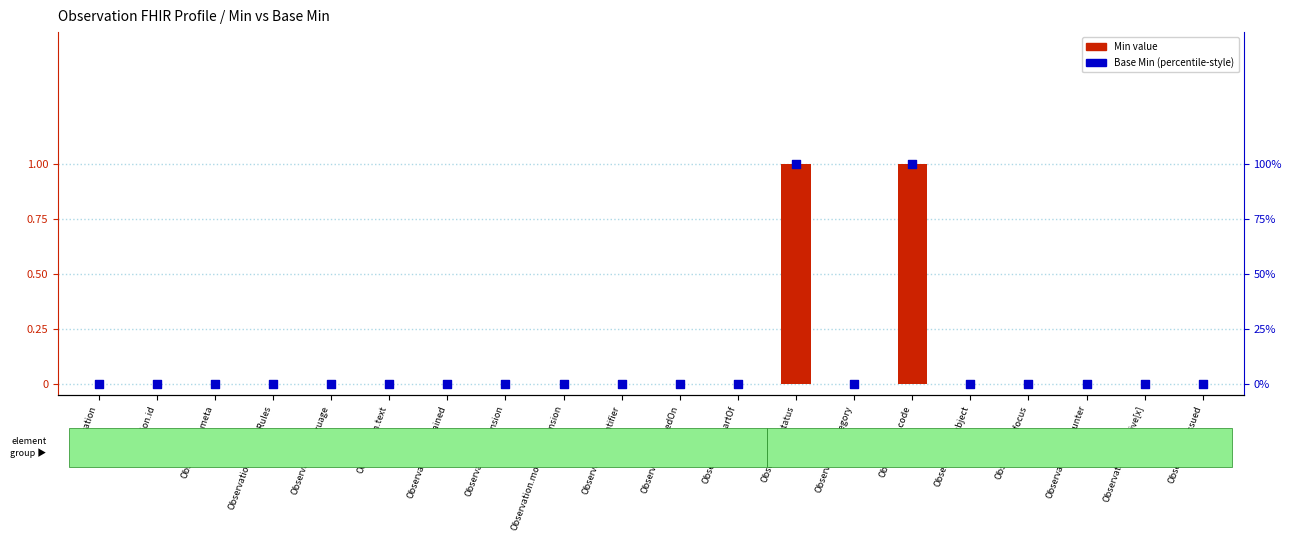

Which series has the widest spread of Y values?

Base Min